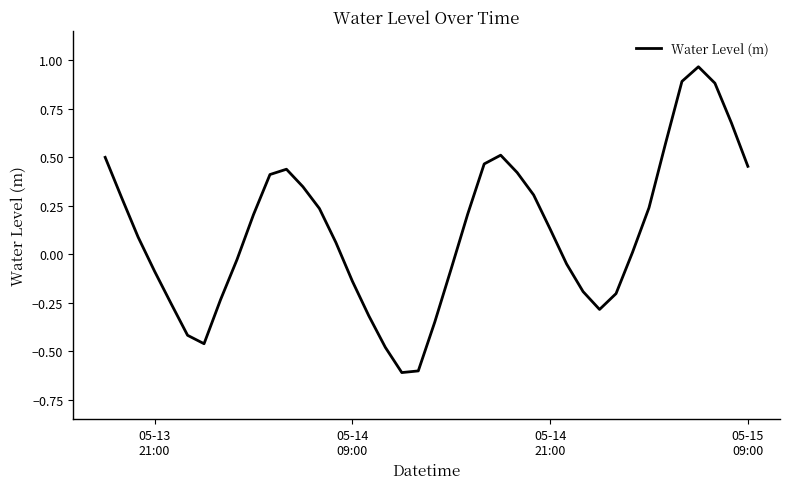

What is the smallest value displayed?

-0.6